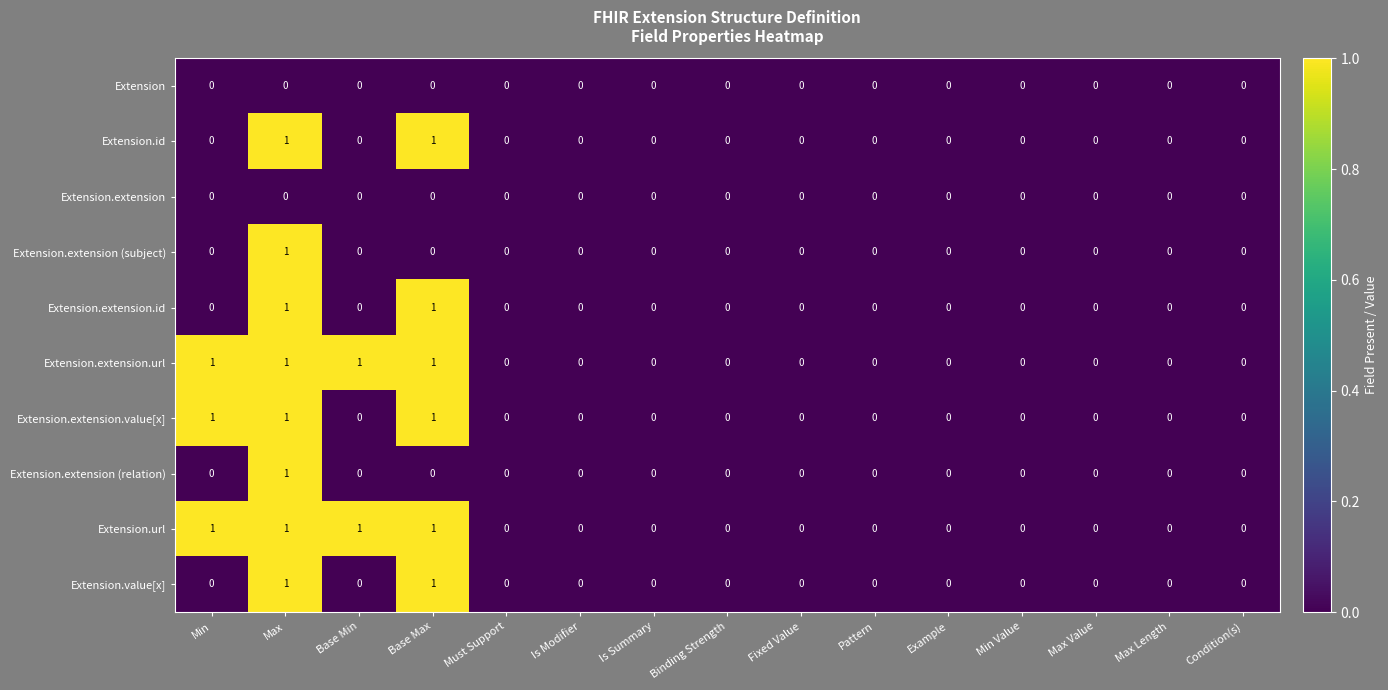

What is the total value across all series at Min?

3